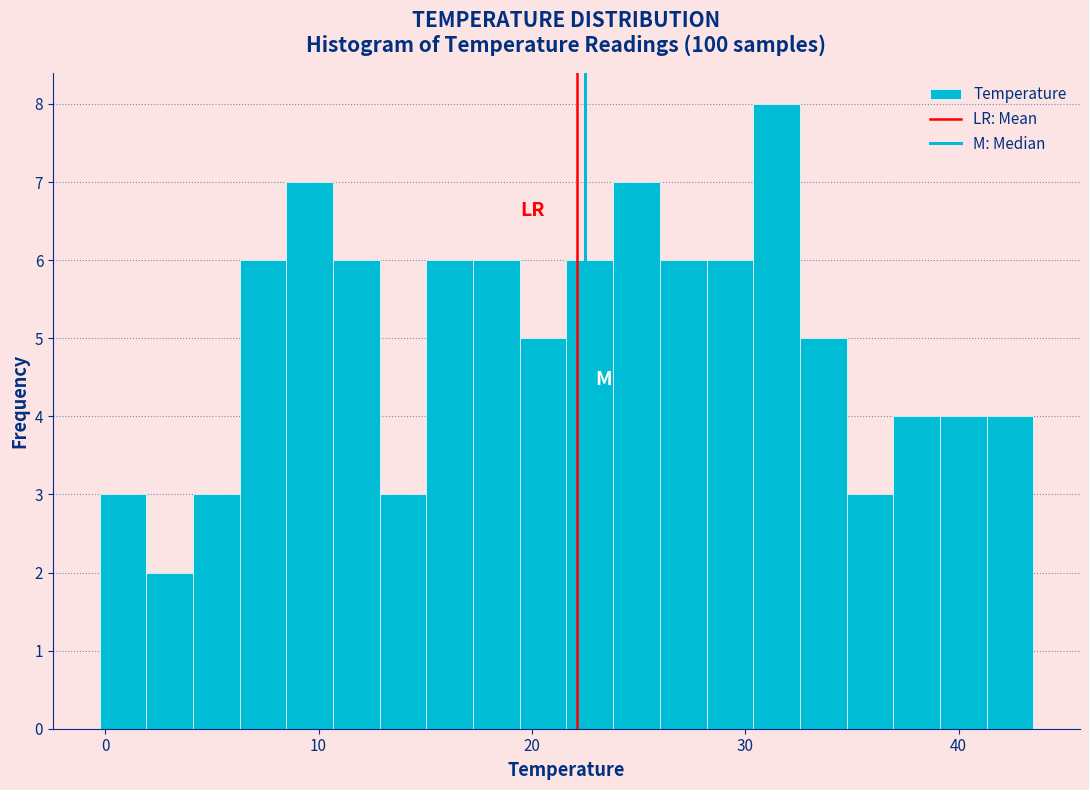

Read against the x-axis, roughly where is the centre of the tallest bar?

31